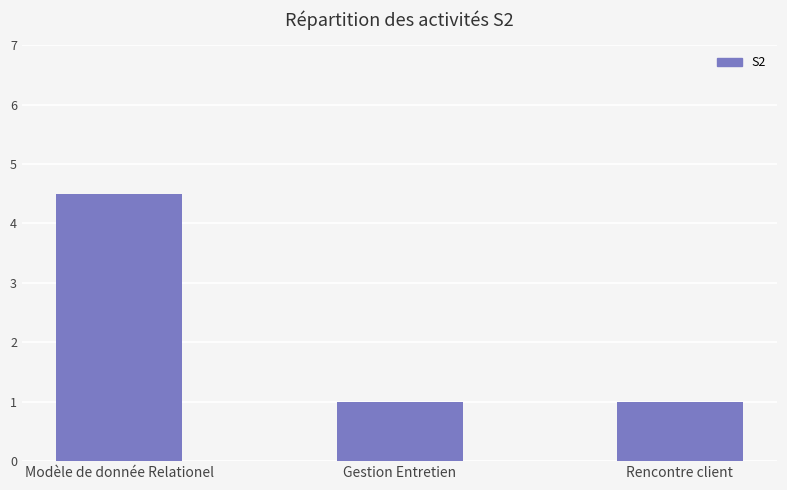

What is the difference between the maximum and minimum values?

3.5